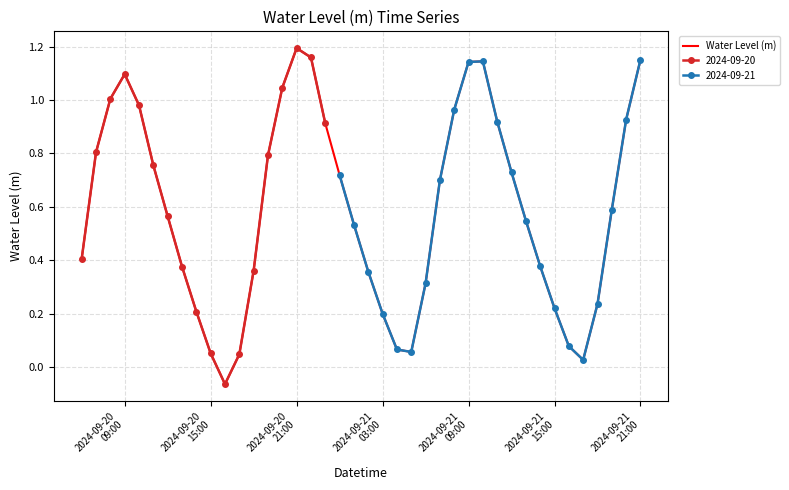

What is the value of the 31st point from the left?

0.7